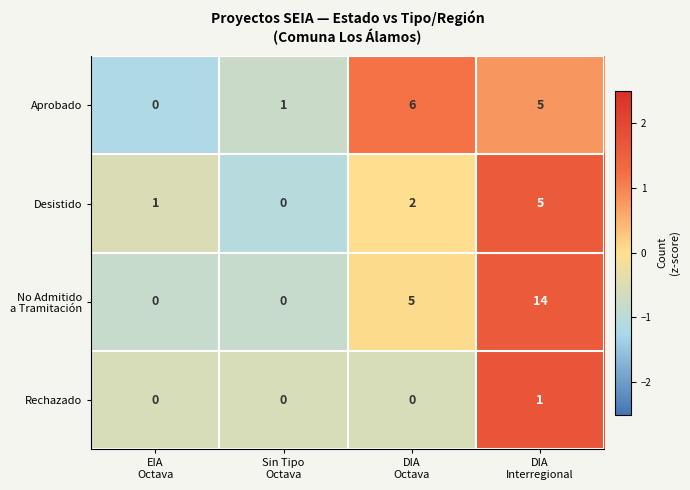

Count the Desistido values in the range 1 to 5.

3